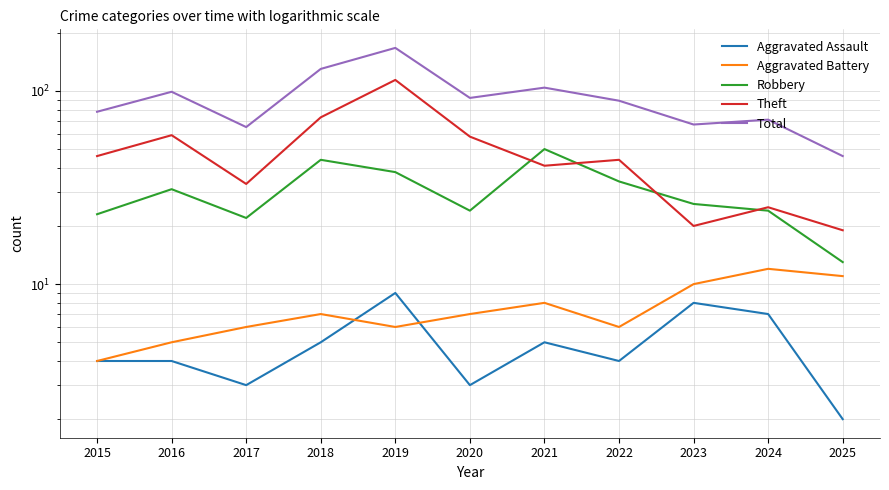

List the labels in order of Aggravated Battery value, largest first.

2024, 2025, 2023, 2021, 2018, 2020, 2017, 2019, 2022, 2016, 2015